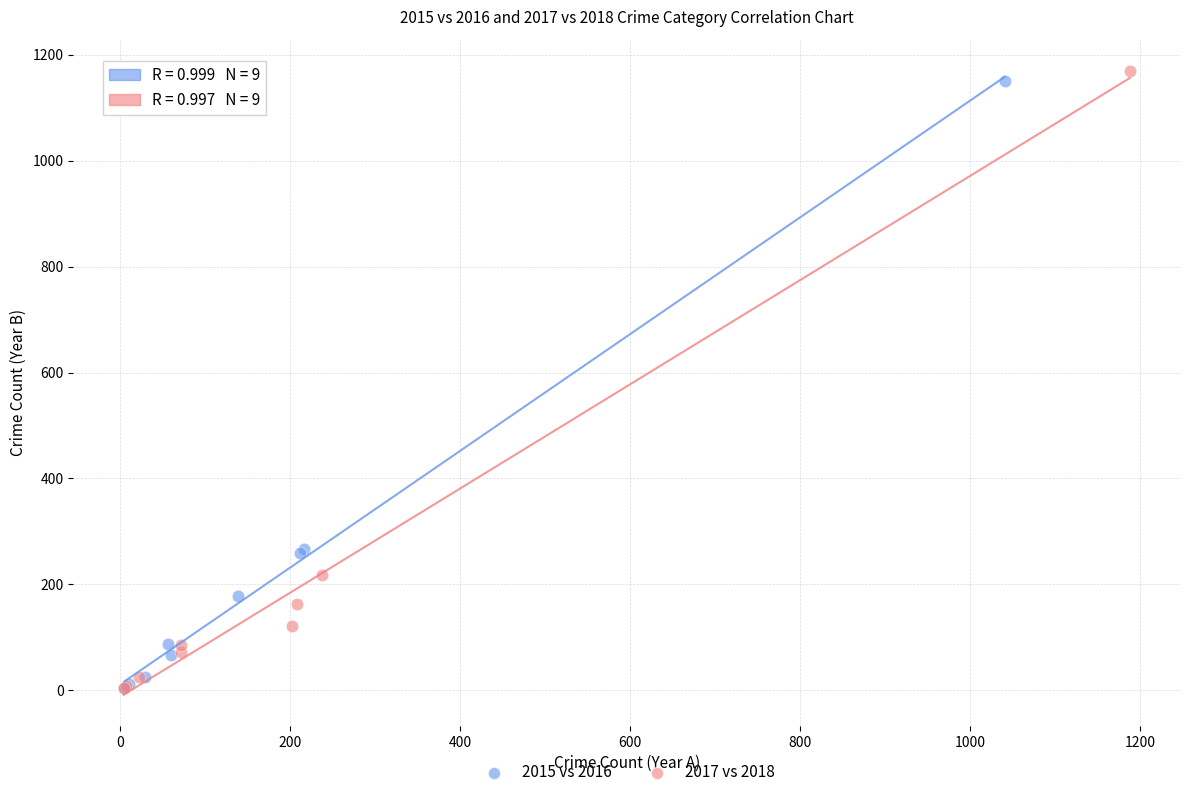

Which series has the largest Y range (max minus min)?

2017 vs 2018